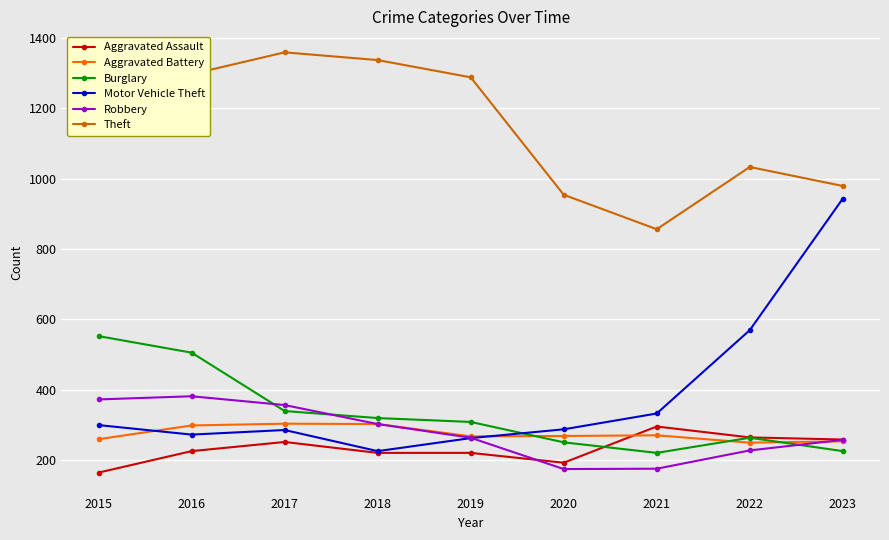

Is the value of Aggravated Assault at 2019 greater than the value of Motor Vehicle Theft at 2016?

No